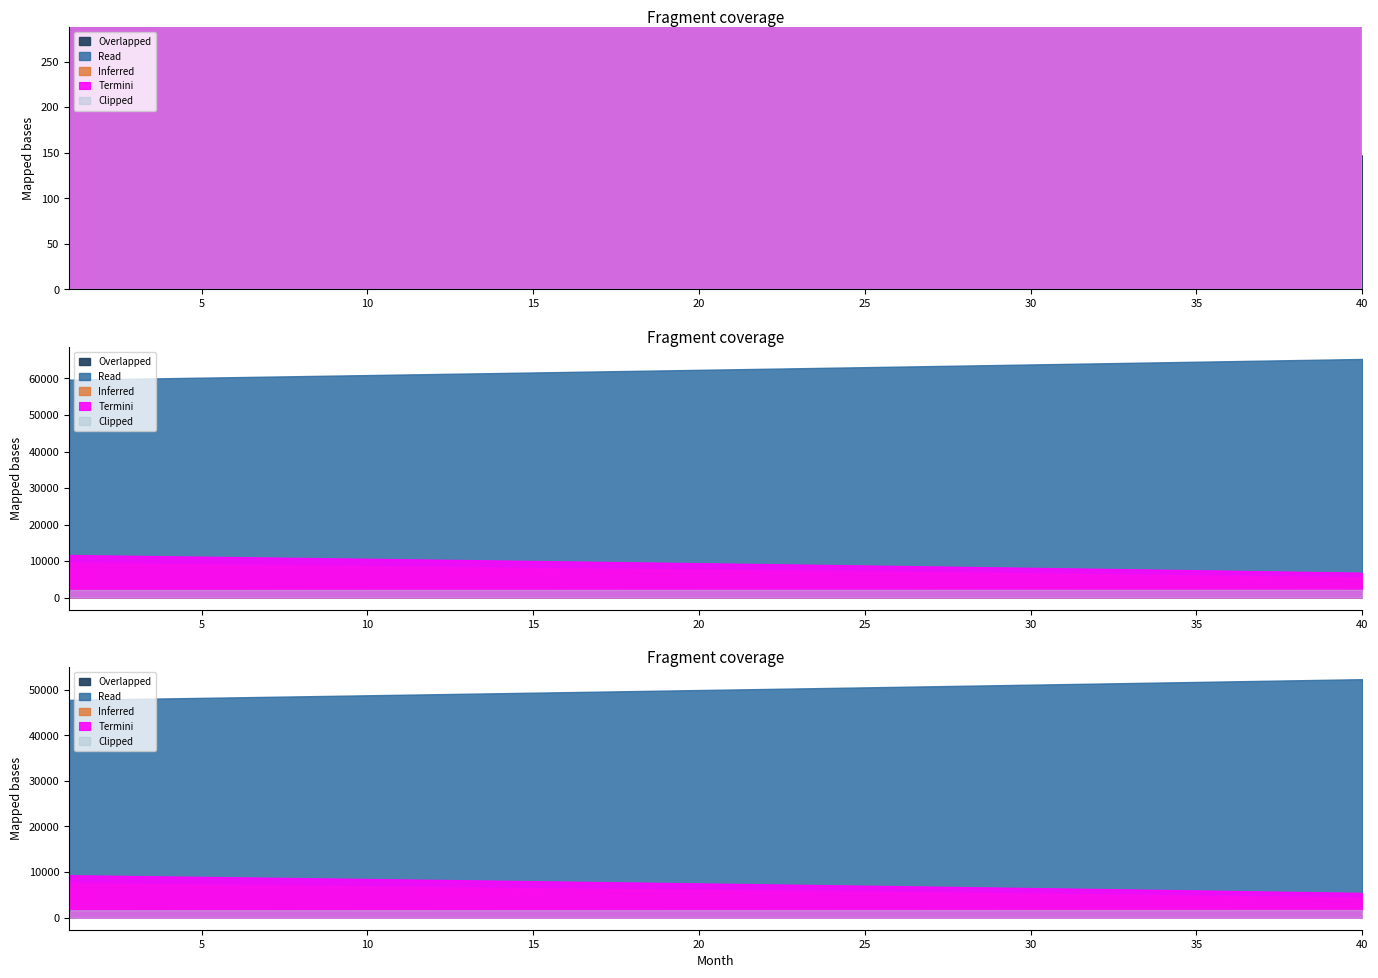

Which label corresponds to the smallest value in the chart?

1